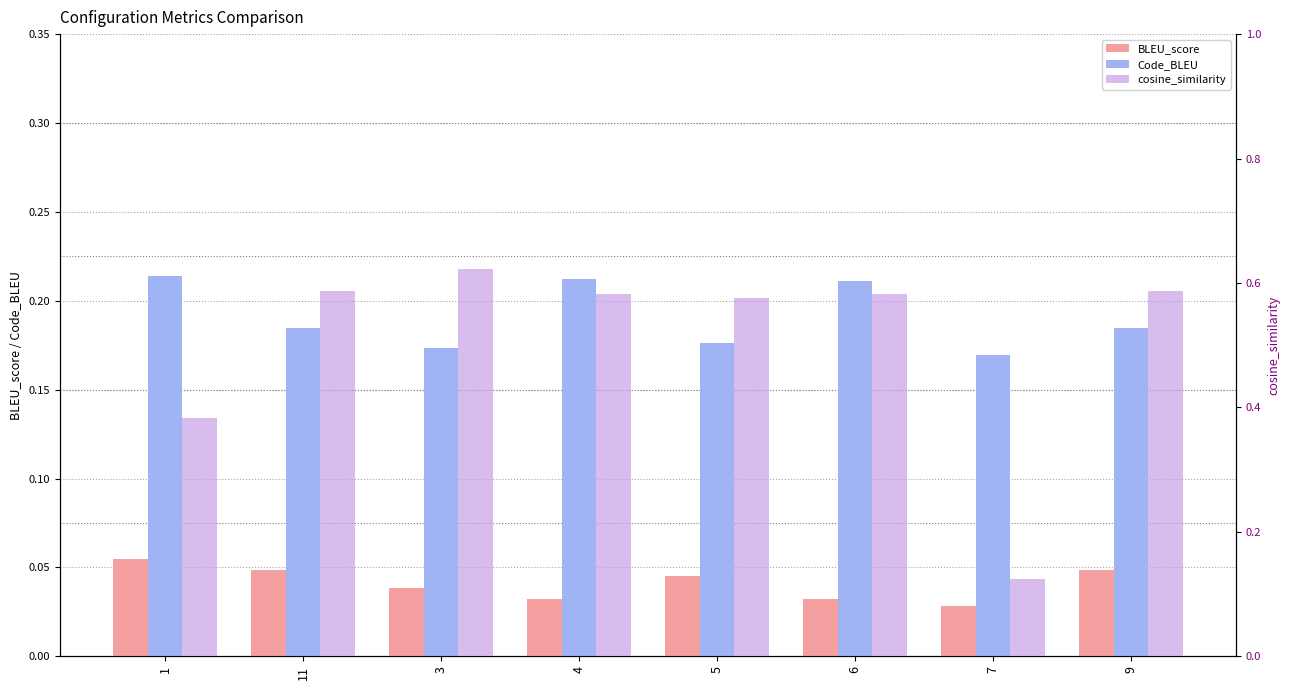

What is the label of the 6th bar from the left?

6